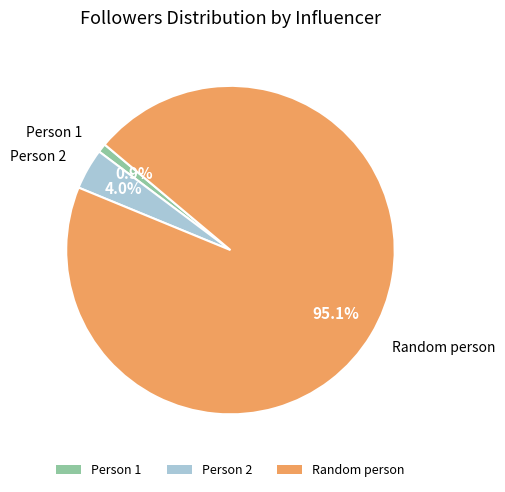

Does Person 2 account for over 50% of the chart?

No